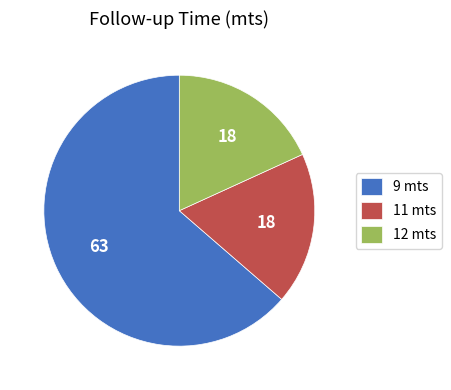

How many segments does this pie chart have?

3